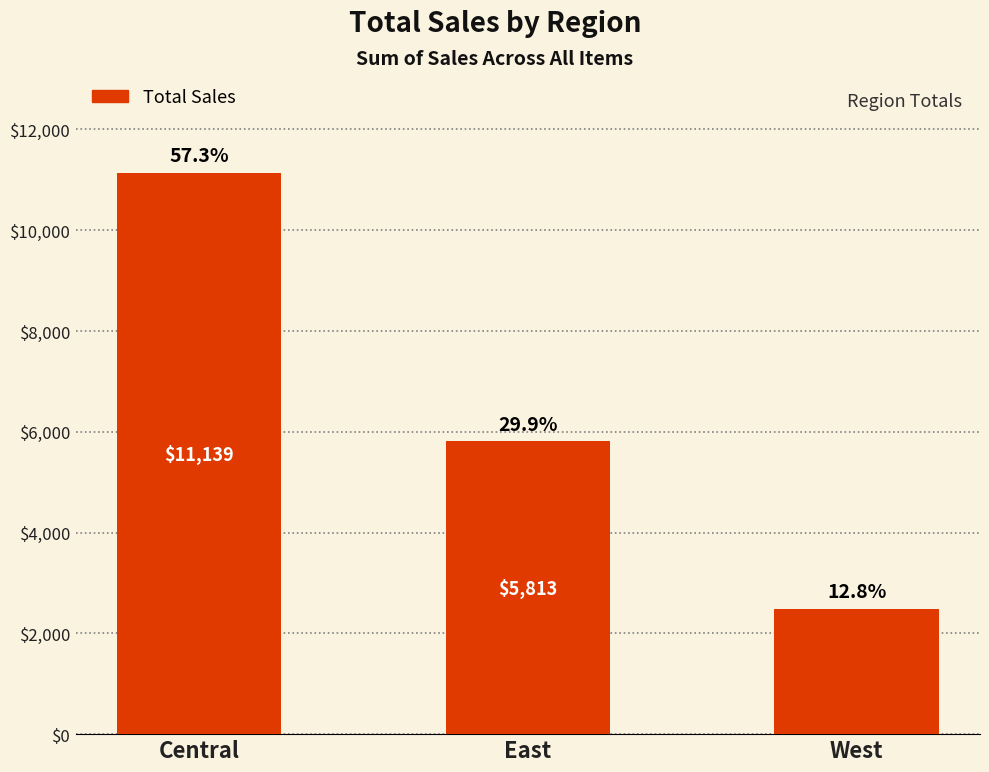

What is the maximum value shown in the chart?

11139.1